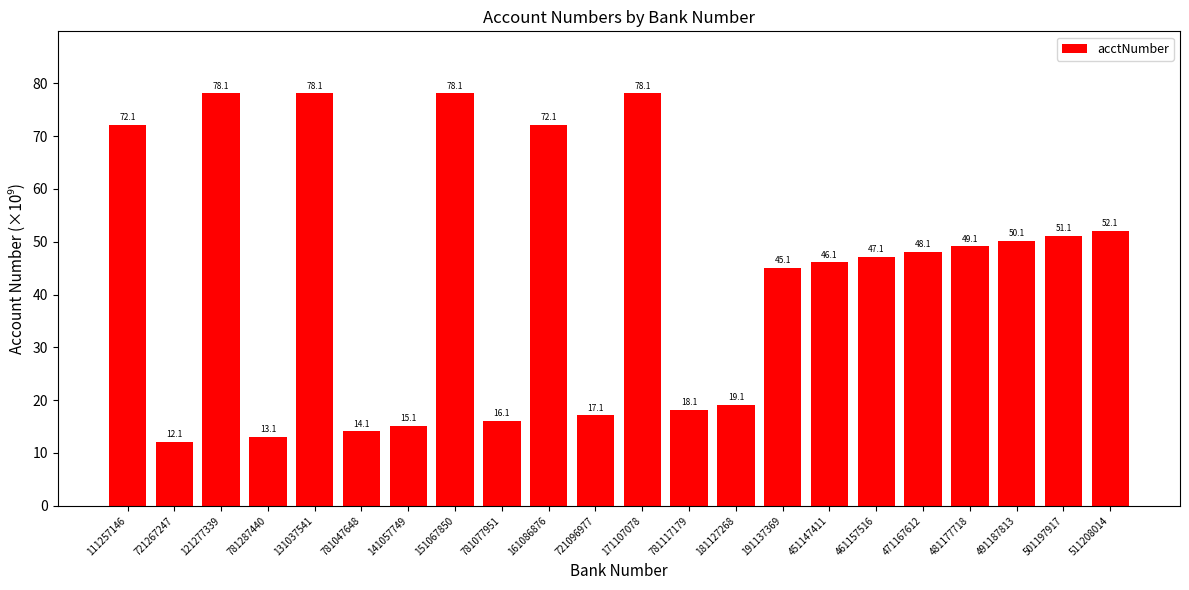

What is the value of the 19th bar from the left?

49.1